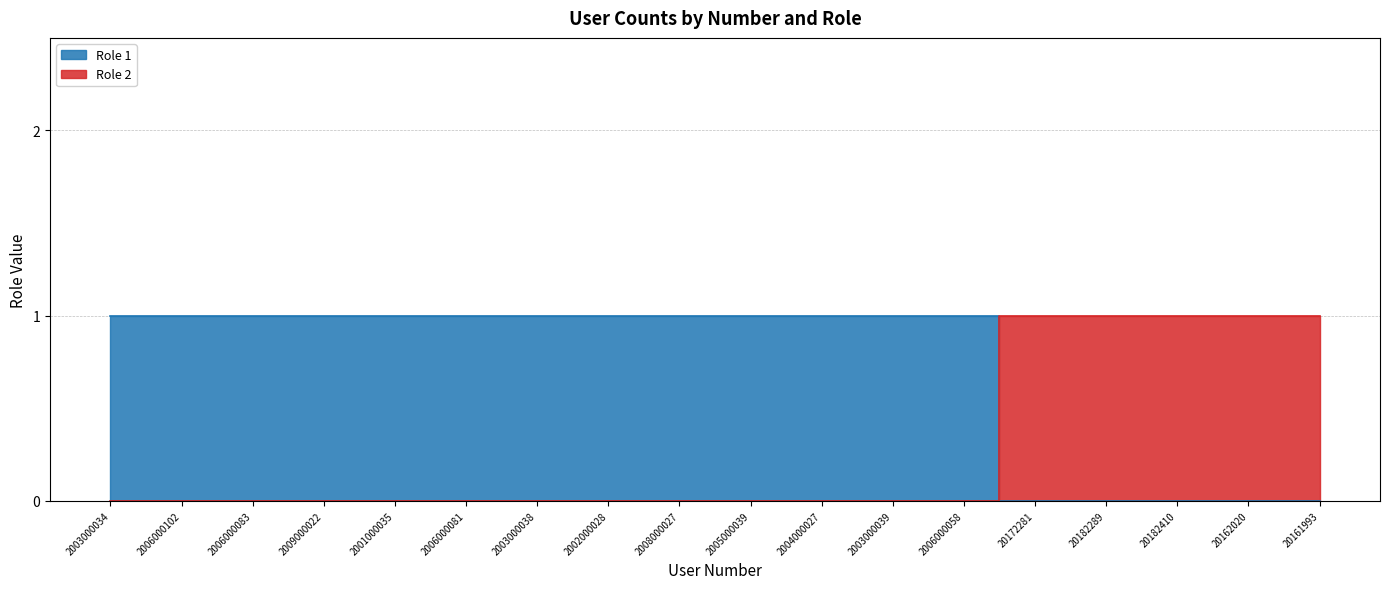

Read the value at 2005000039.

1